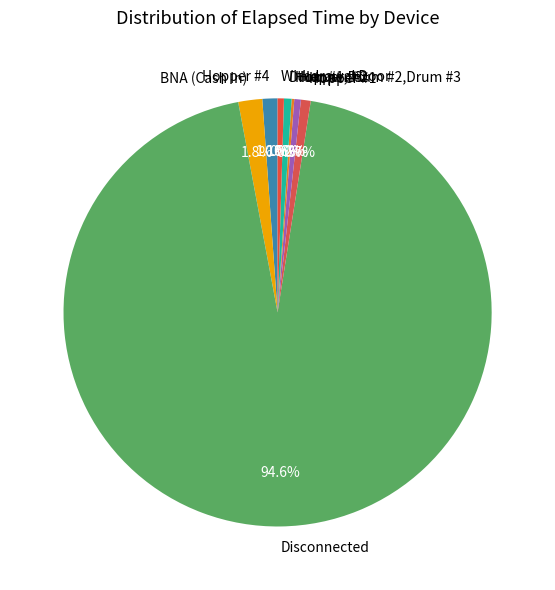

Does Hopper #2 represent more than half of the total?

No